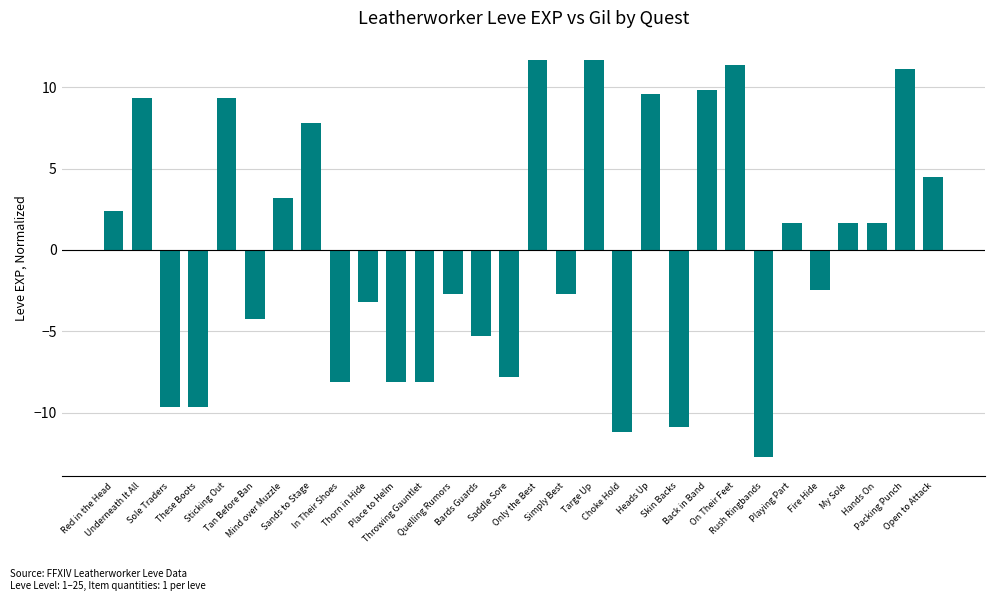

How many data points does each series have?

30